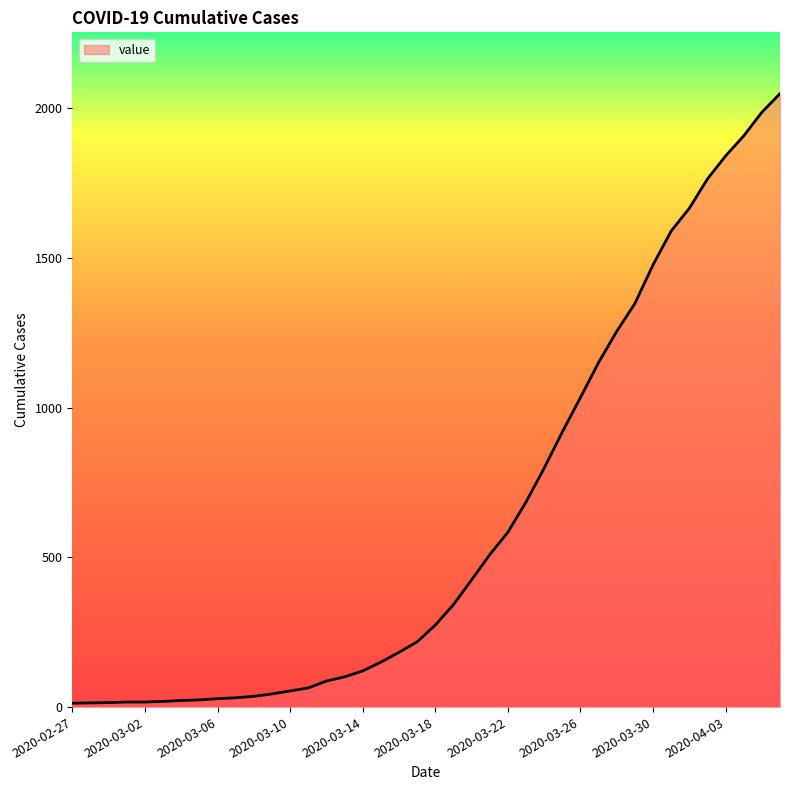

What is the maximum value shown in the chart?

2049